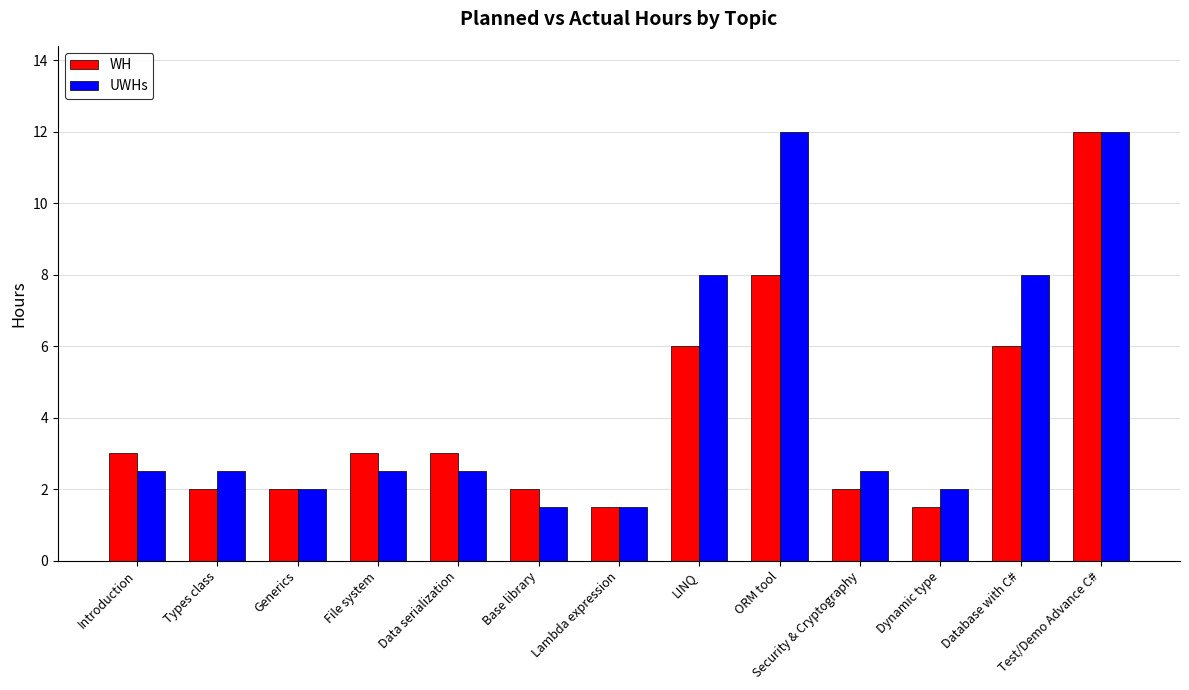

Reading left to right, transcribe all the data shown in this chart.

WH: Introduction=3.0	Types class=2.0	Generics=2.0	File system=3.0	Data serialization=3.0	Base library=2.0	Lambda expression=1.5	LINQ=6.0	ORM tool=8.0	Security & Cryptography=2.0	Dynamic type=1.5	Database with C#=6.0	Test/Demo Advance C#=12.0
UWHs: Introduction=2.5	Types class=2.5	Generics=2.0	File system=2.5	Data serialization=2.5	Base library=1.5	Lambda expression=1.5	LINQ=8.0	ORM tool=12.0	Security & Cryptography=2.5	Dynamic type=2.0	Database with C#=8.0	Test/Demo Advance C#=12.0